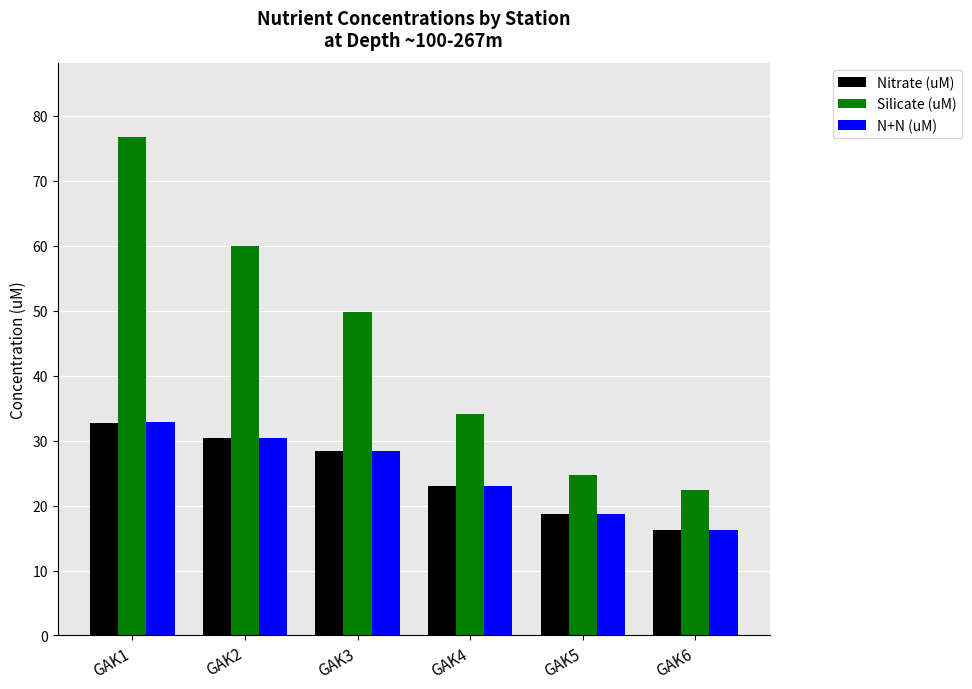

List the labels in order of Silicate (uM) value, smallest first.

GAK6, GAK5, GAK4, GAK3, GAK2, GAK1